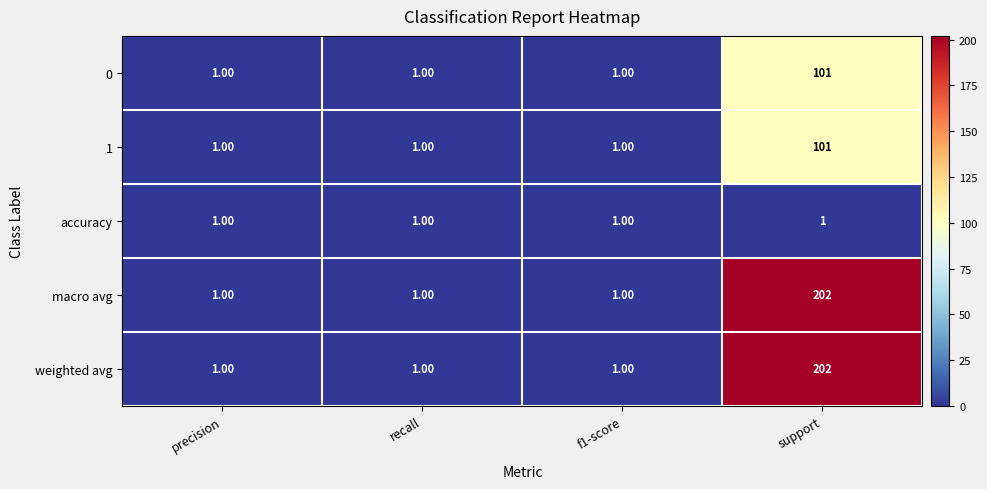

What is the total value across all series at f1-score?

5